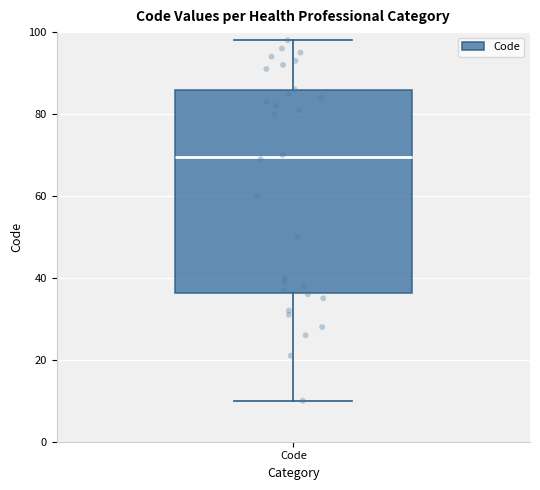

Transcribe this box plot: give where the median line is, the range the box spans, and where the two whiskers end, as read against the y-axis. The values are not printed on the chart, so give them approximately, as read against the axis.

median 70, box 36 to 86, whiskers 10 to 98